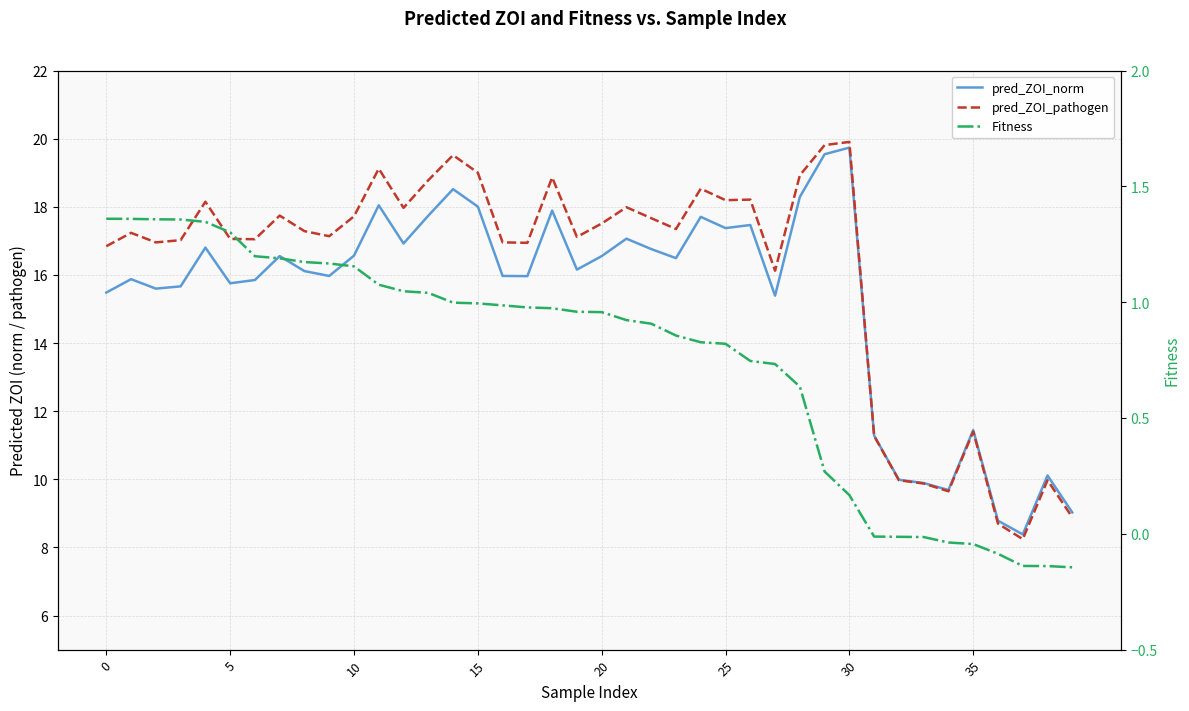

The value of Fitness at 8 is 2.0. True or false?

False